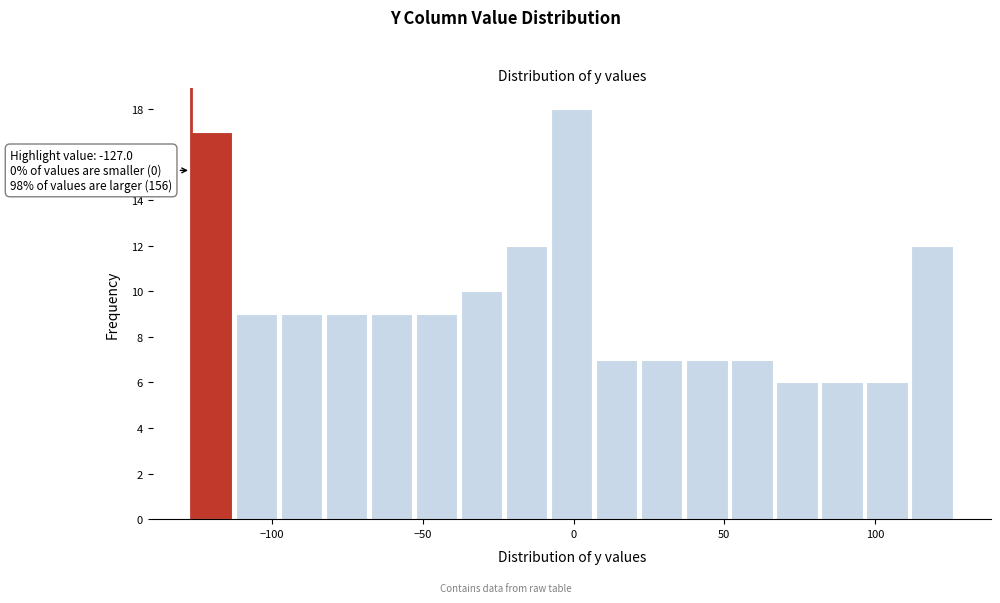

Read against the x-axis, roughly where is the centre of the tallest bar?

0